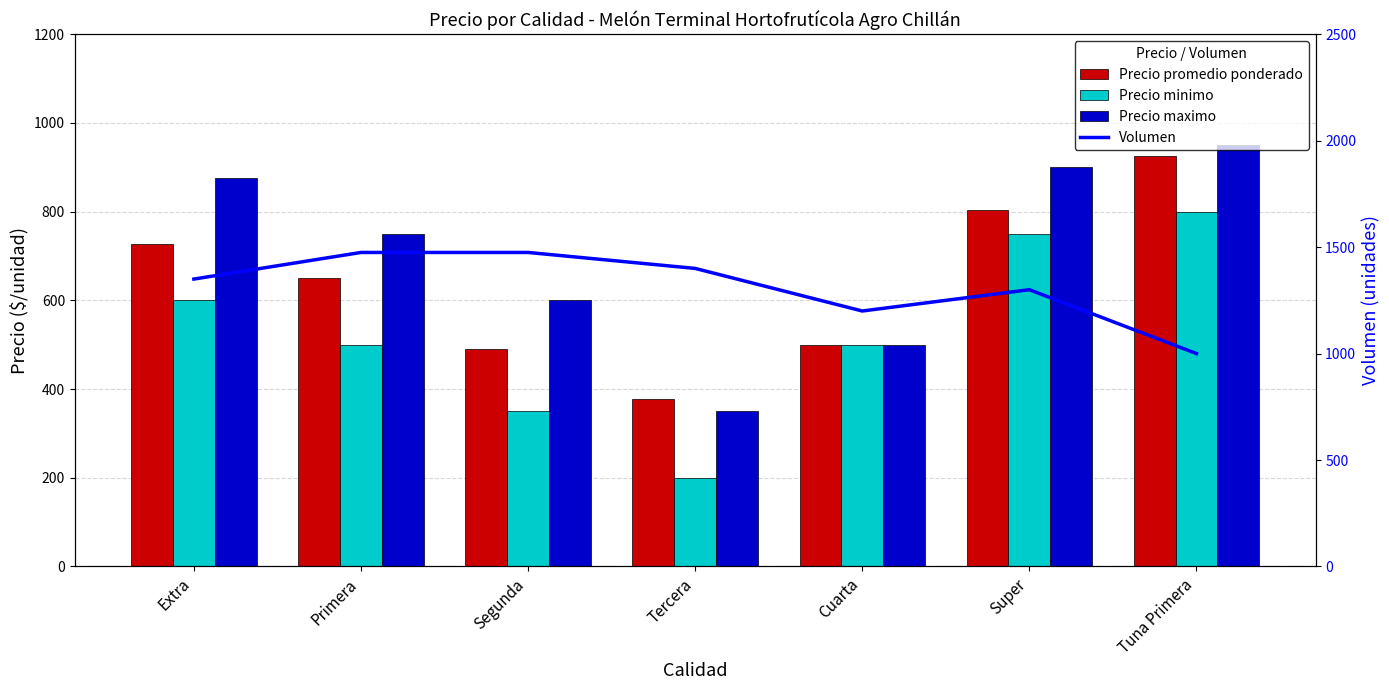

At which label is Precio maximo closest to 650?

Segunda